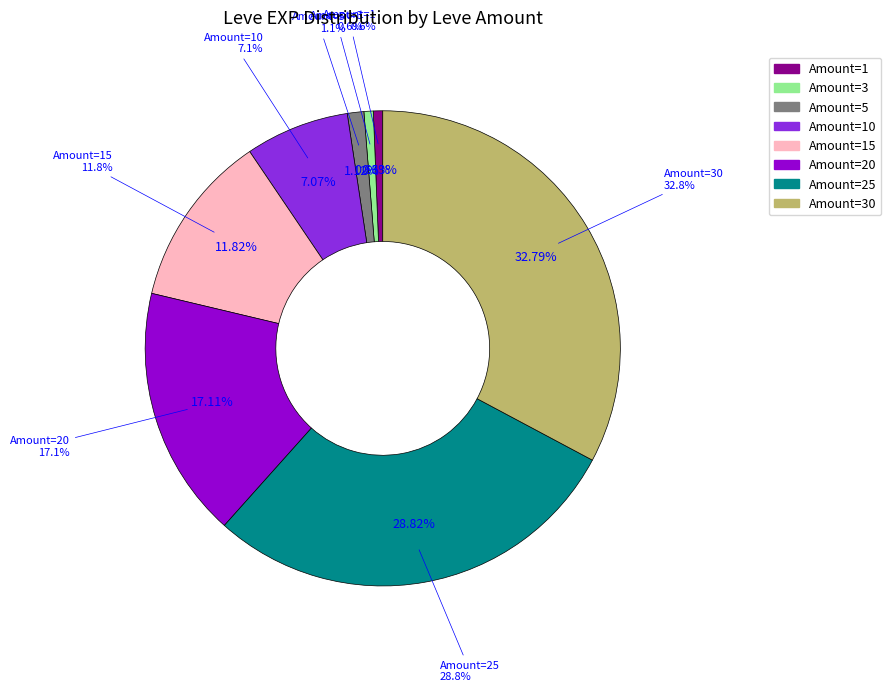

To the nearest percent, what is the average slice percentage?

12%